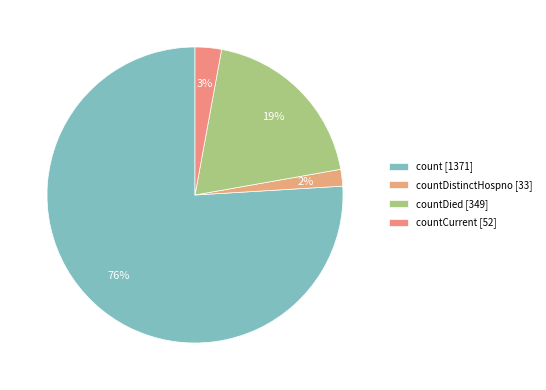

To the nearest percent, what is the difference between the largest and smallest slice percentages?

74%